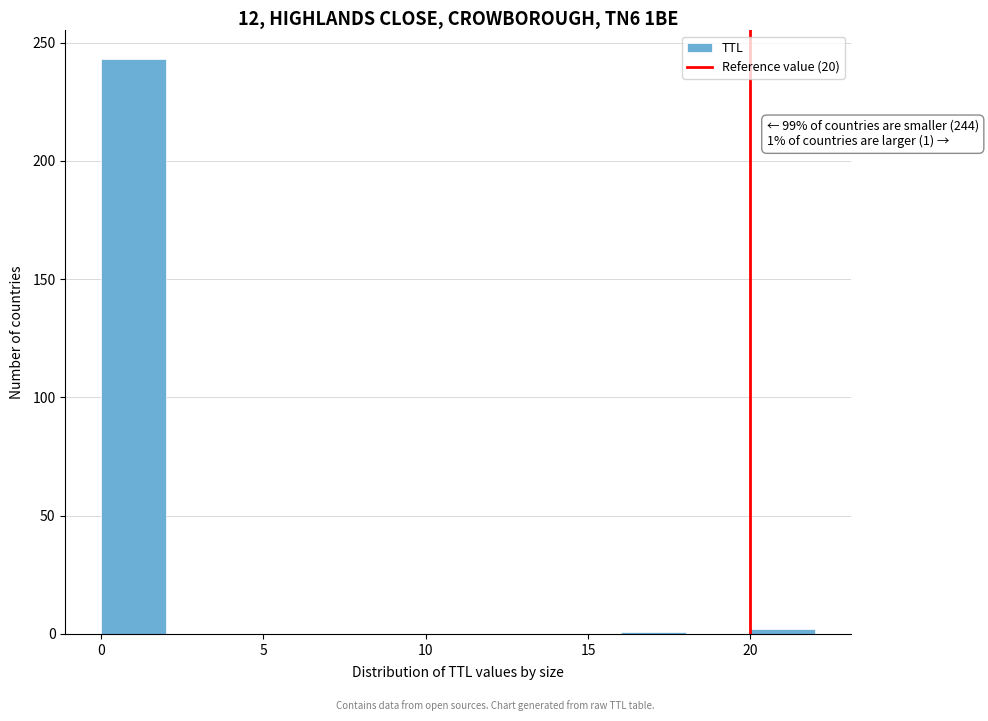

Over which range of the x-axis is the bar tallest?

0 to 2